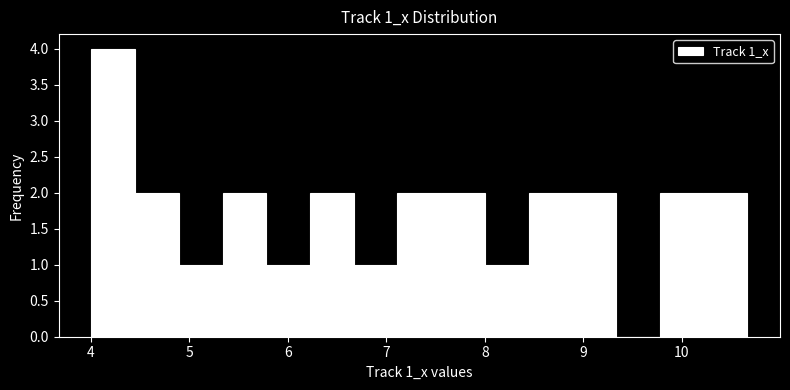

Reading left to right, list every bar in this chart as the range it spans on the x-axis followed by its height. Neither the bar edges nor the heights are printed on the chart, so give them approximately, as read against the axes.

4.0 to 4.5: 4
4.5 to 4.9: 2
4.9 to 5.3: 1
5.3 to 5.8: 2
5.8 to 6.2: 1
6.2 to 6.7: 2
6.7 to 7.1: 1
7.1 to 7.6: 2
7.6 to 8.0: 2
8.0 to 8.4: 1
8.4 to 8.9: 2
8.9 to 9.3: 2
9.3 to 9.8: 0
9.8 to 10.2: 2
10.2 to 10.7: 2